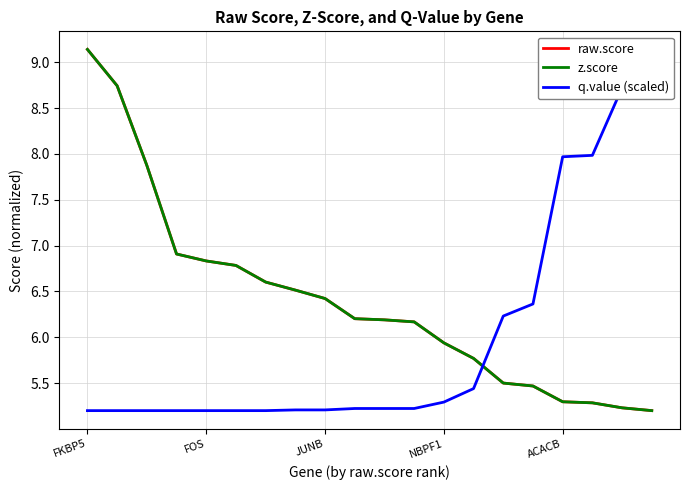

Reading left to right, transcribe all the data shown in this chart.

raw.score: 9.1	8.7	7.9	6.9	6.8	6.8	6.6	6.5	6.4	6.2	6.2	6.2	5.9	5.8	5.5	5.5	5.3	5.3	5.2	5.2
z.score: 9.1	8.7	7.9	6.9	6.8	6.8	6.6	6.5	6.4	6.2	6.2	6.2	5.9	5.8	5.5	5.5	5.3	5.3	5.2	5.2
q.value (scaled): 5.2	5.2	5.2	5.2	5.2	5.2	5.2	5.2	5.2	5.2	5.2	5.2	5.3	5.4	6.2	6.4	8.0	8.0	8.7	9.1